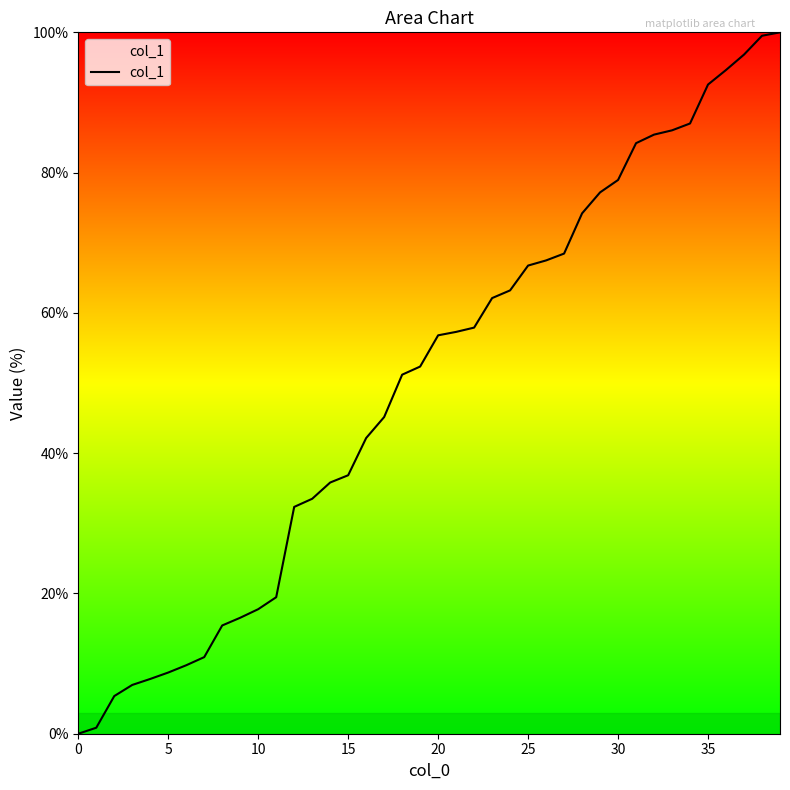

What is the greatest value displayed?

100.0